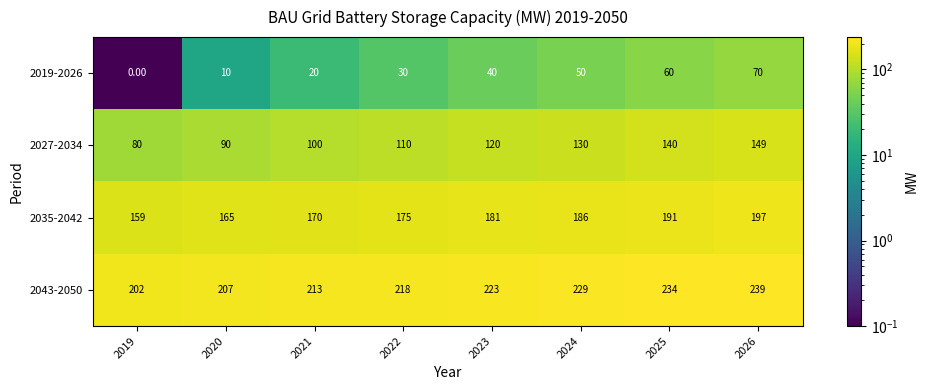

Which series has the largest range (max minus min)?

2019-2026